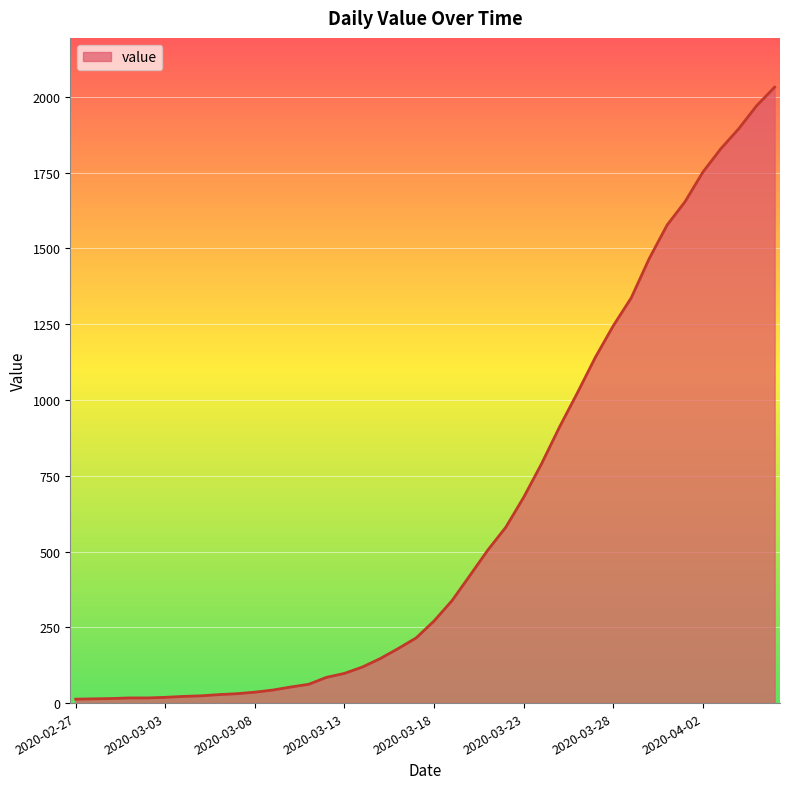

What is the maximum value shown in the chart?

2032